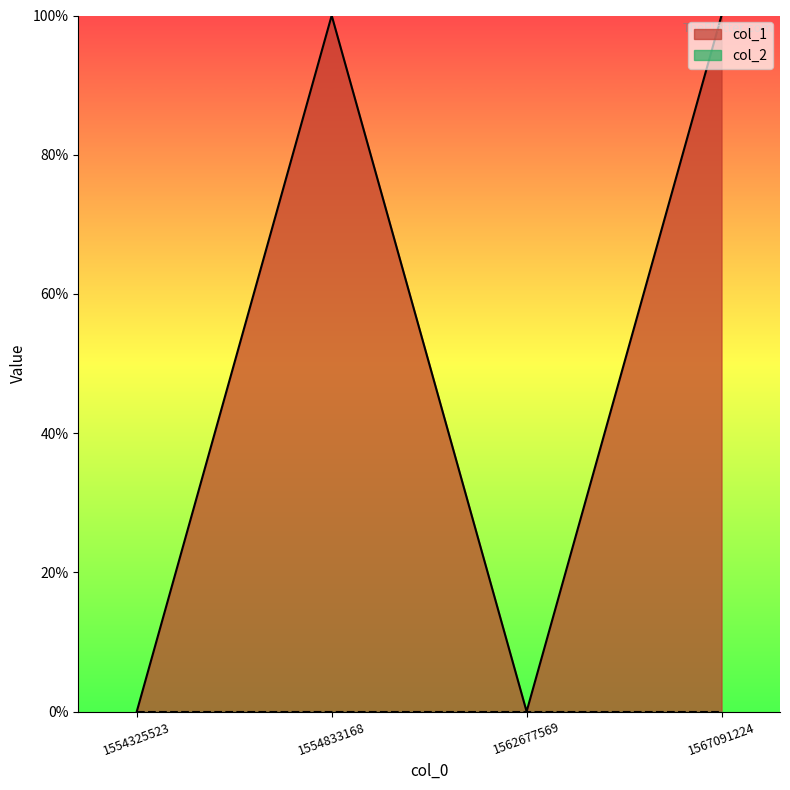

What is the value of the 4th point from the left?

1